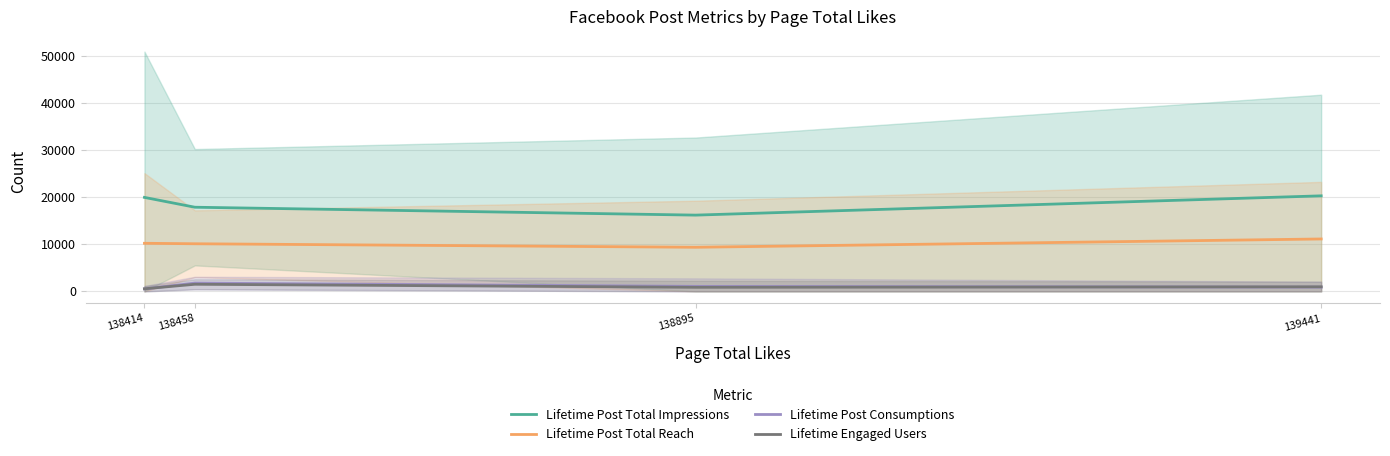

What are all the series names shown in the legend?

Lifetime Post Total Impressions, Lifetime Post Total Reach, Lifetime Post Consumptions, Lifetime Engaged Users